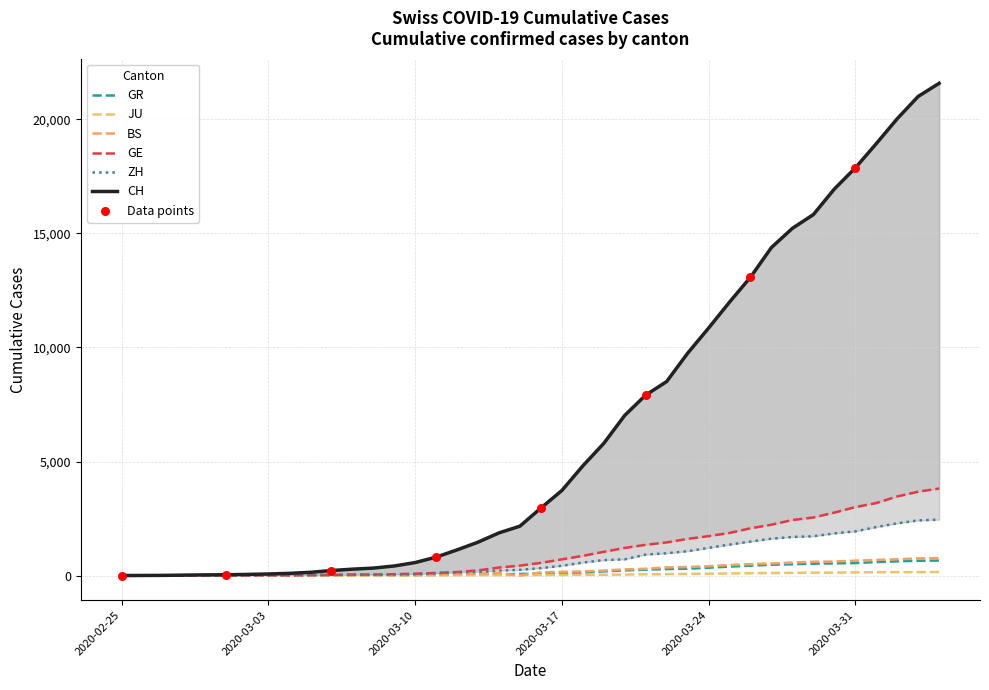

What are all the series names shown in the legend?

CH, GE, ZH, GR, JU, BS